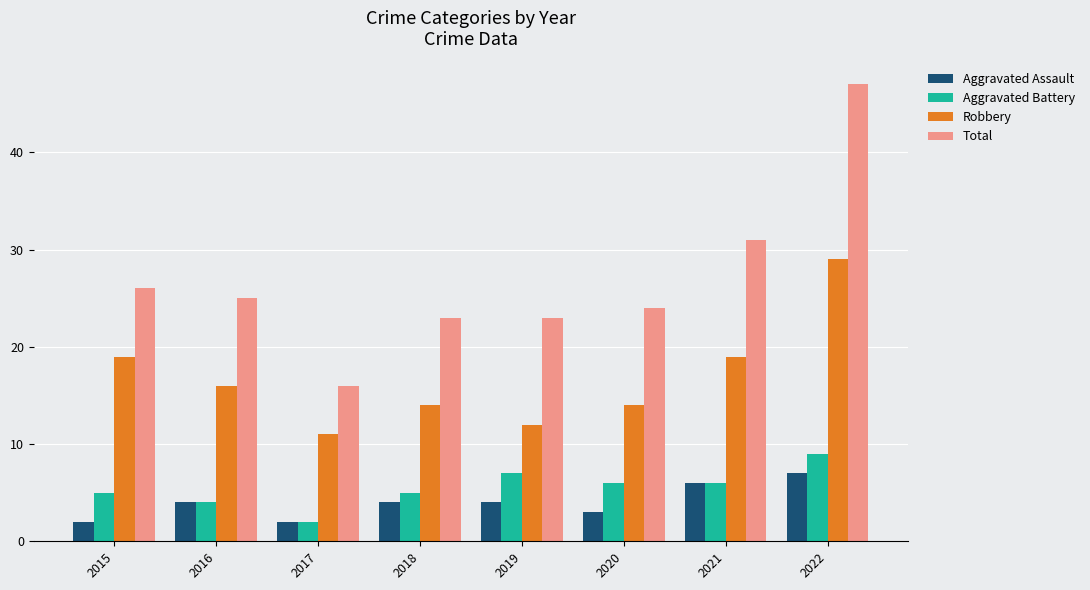

Read the Total value at 2022, to the nearest 5.

45